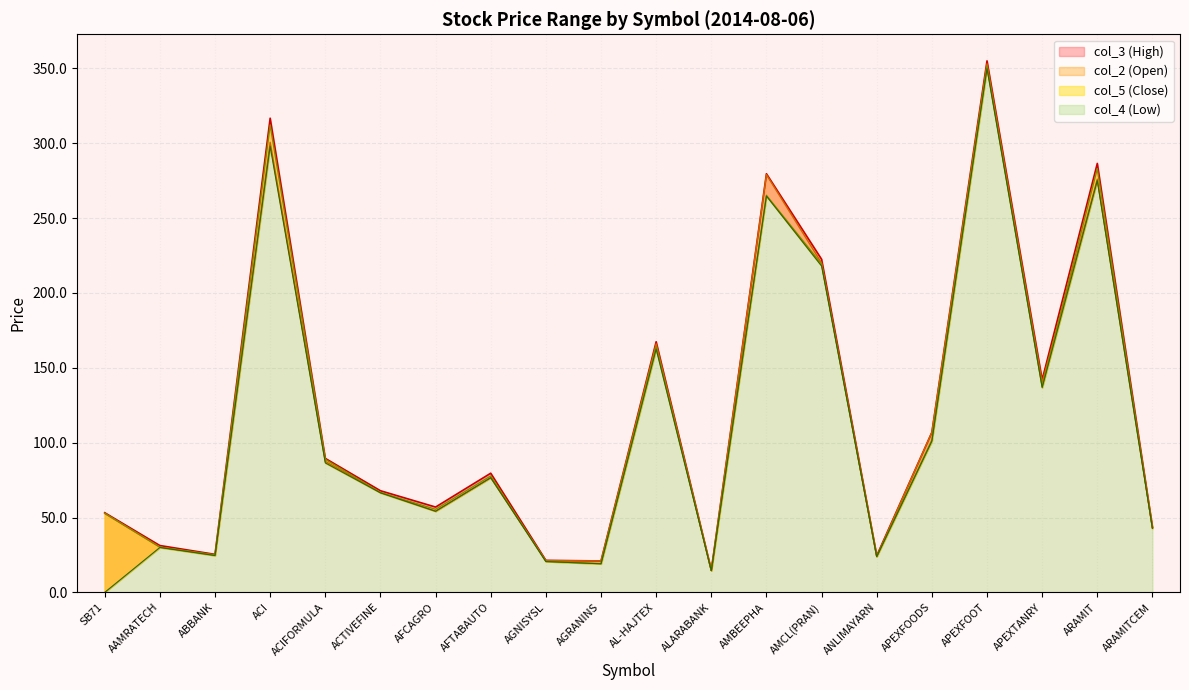

Does the chart have visible grid lines?

Yes